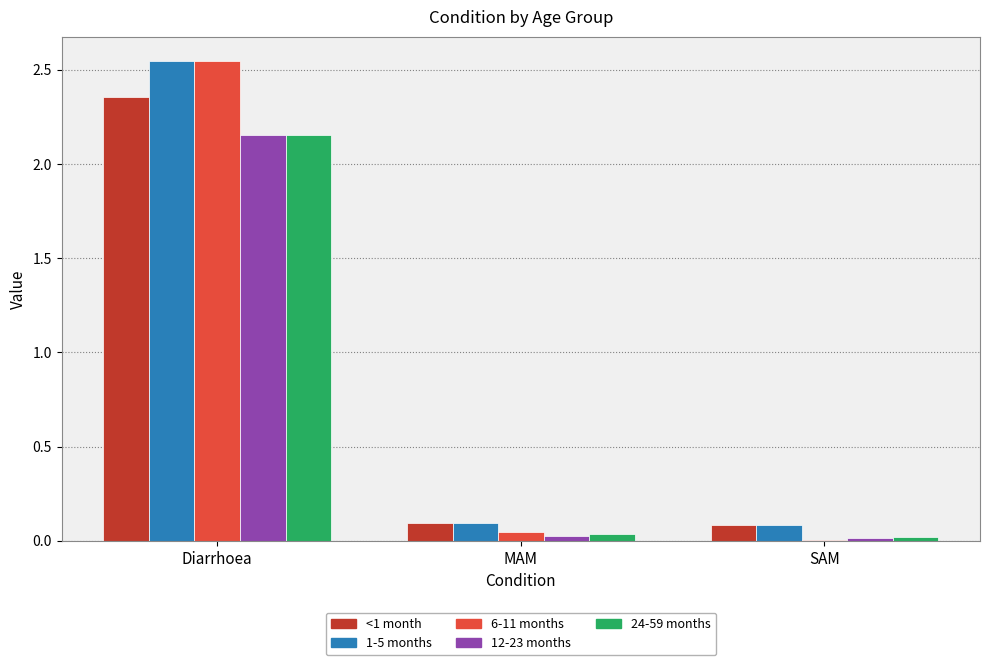

The 12-23 months series shows 0.0 at SAM. True or false?

True